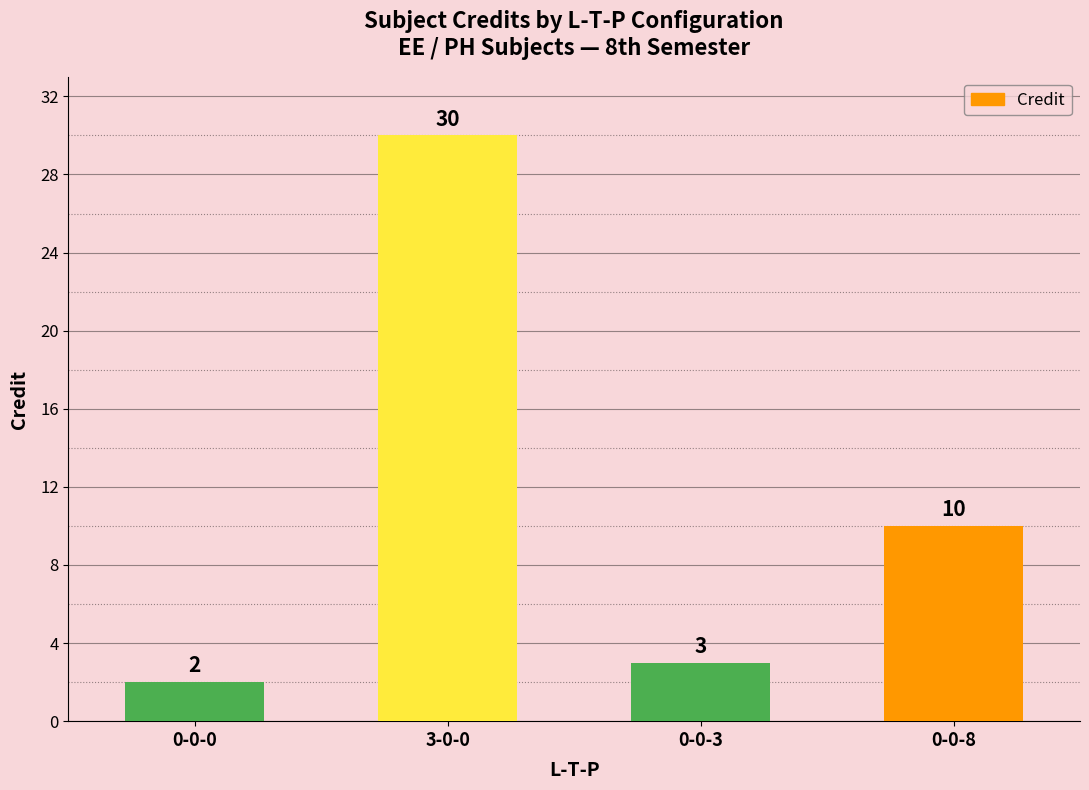

True or false: the data shows 2 at 0-0-0.

True